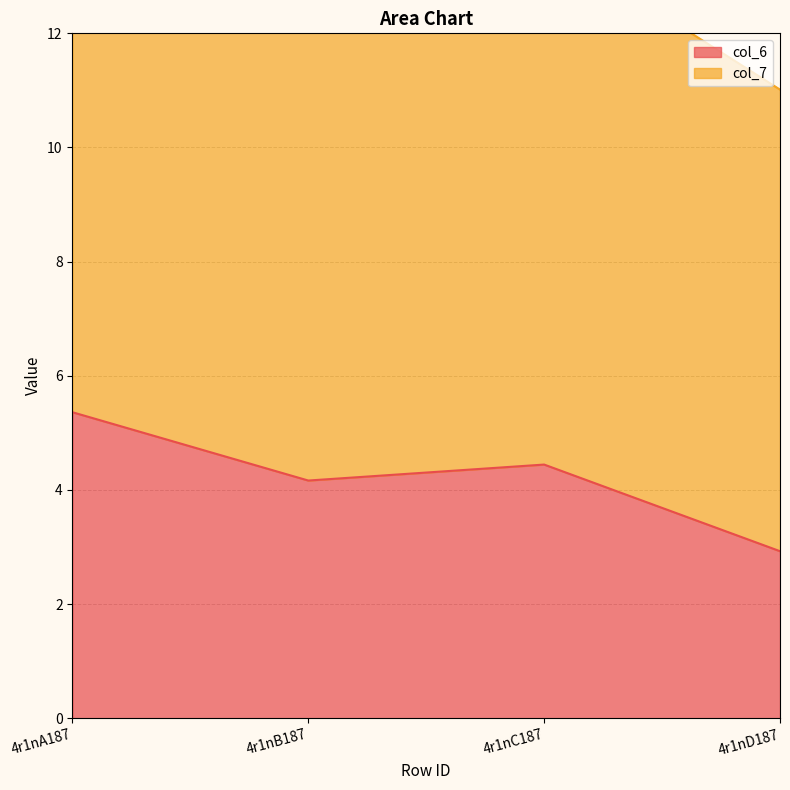

What position from the left is 4r1nB187?

2